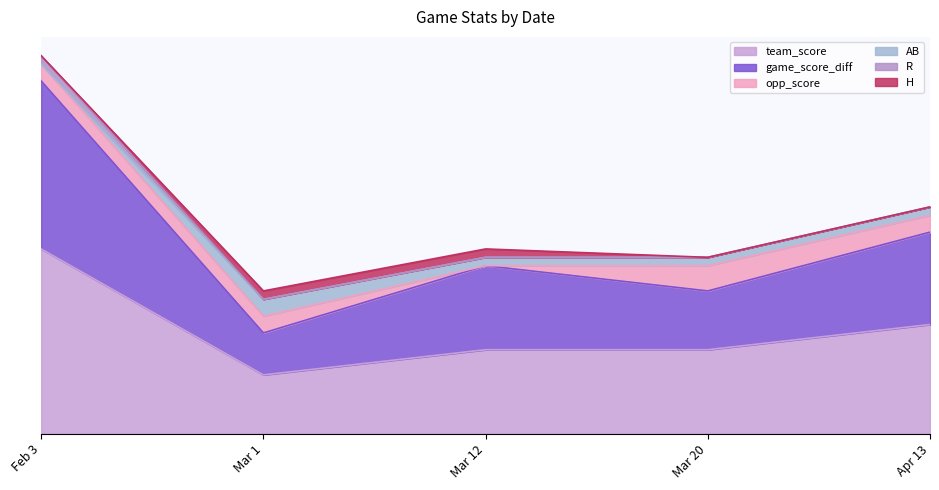

Which category has the lowest value across all series?

Mar 12